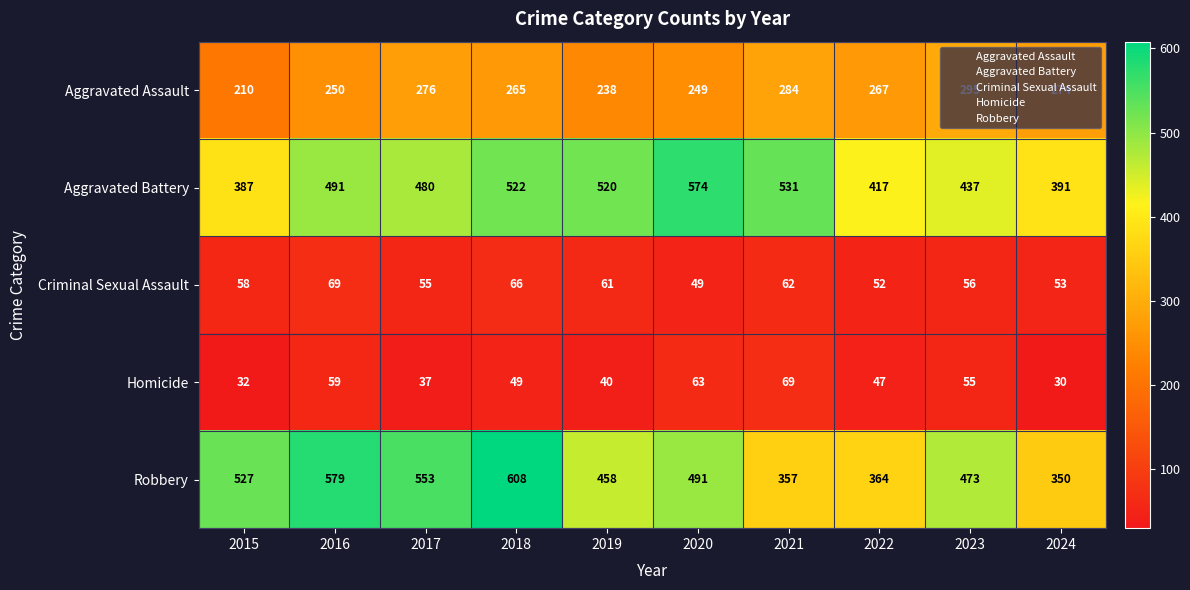

What is the maximum value shown in the chart?

608